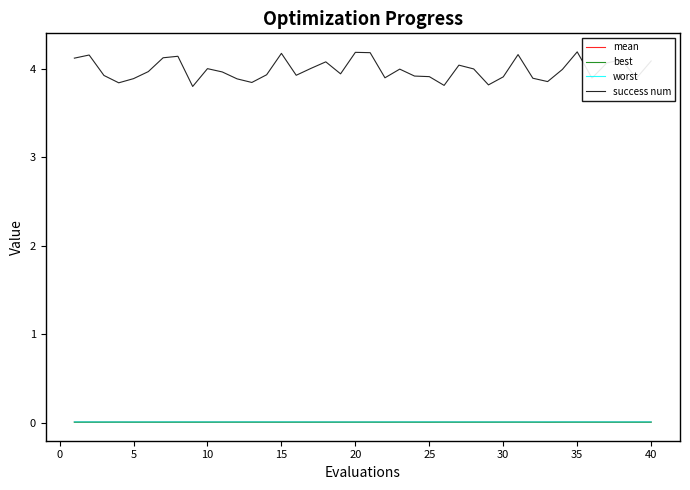

What are all the series names shown in the legend?

mean, best, worst, success num